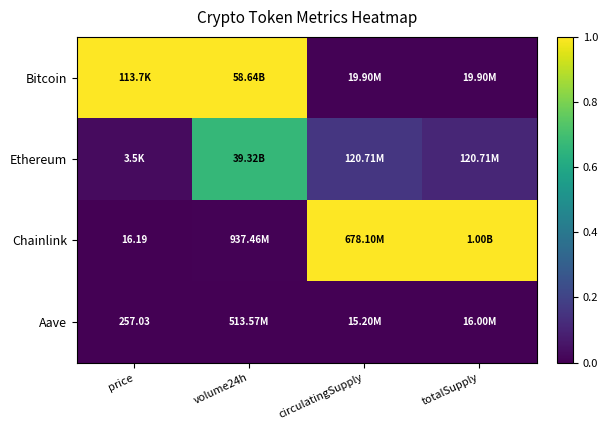

What is the difference between the Chainlink values at totalSupply and price?

1.0